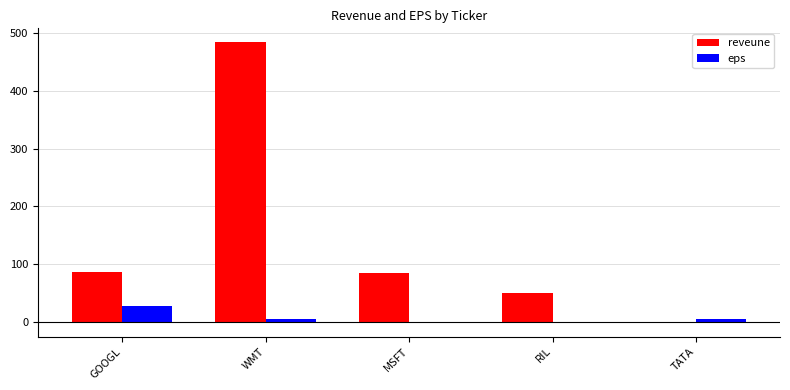

Which series has the largest total across all categories?

reveune